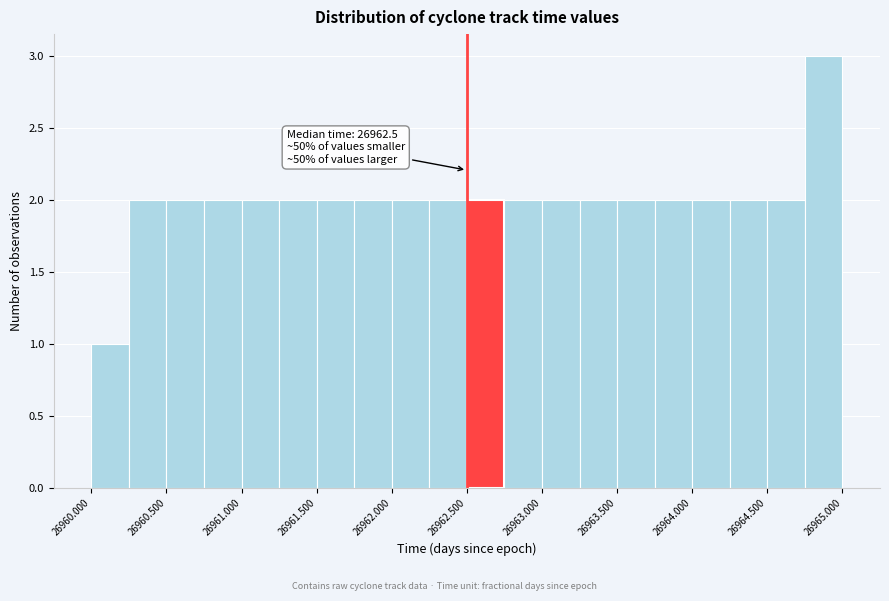

Which range on the x-axis has the tallest bar?

26964.75 to 26965.00